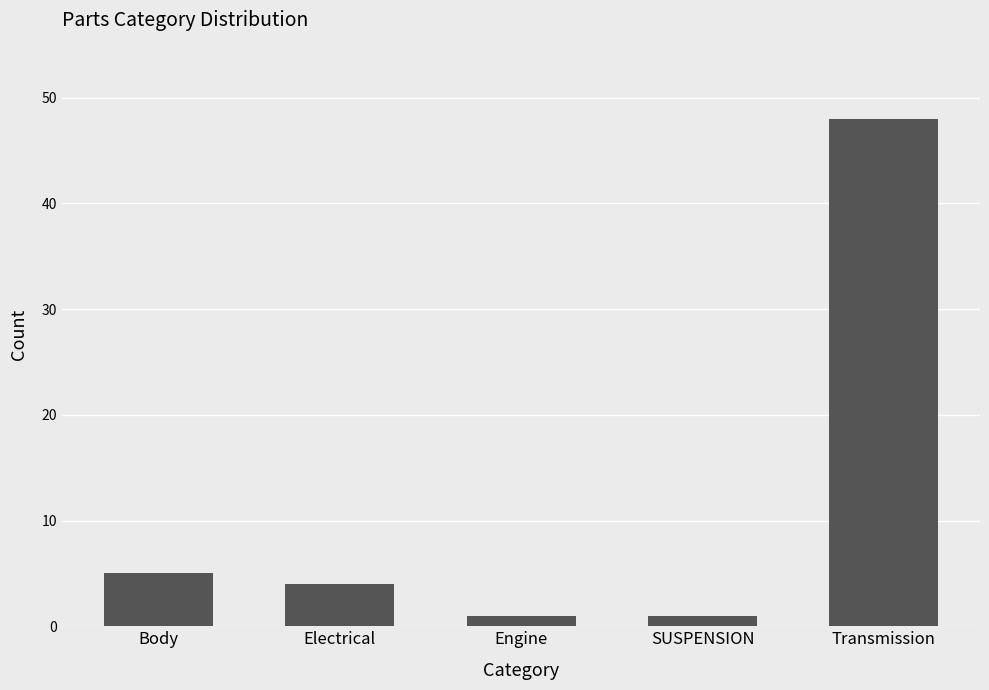

Are the bars horizontal?

No